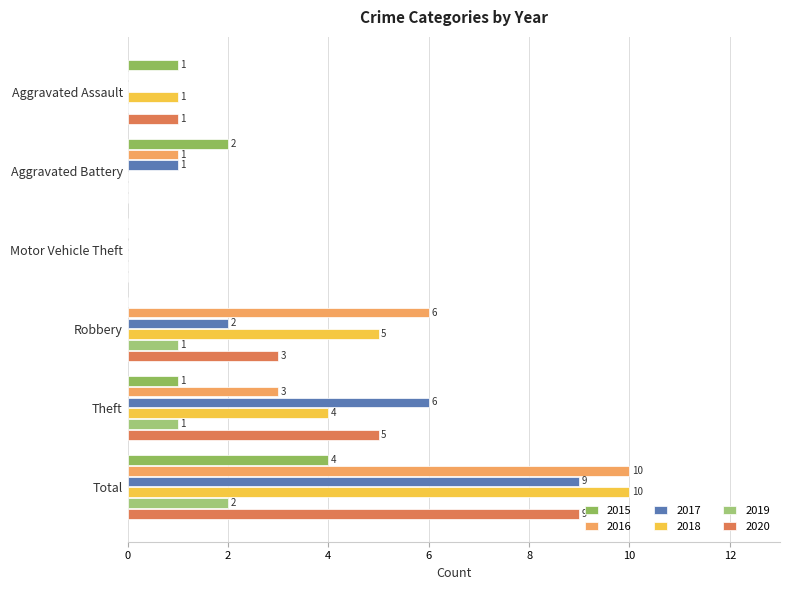

Reading left to right, extract all data points from this chart.

2015: Aggravated Assault=1	Aggravated Battery=2	Motor Vehicle Theft=0	Robbery=0	Theft=1	Total=4
2016: Aggravated Assault=0	Aggravated Battery=1	Motor Vehicle Theft=0	Robbery=6	Theft=3	Total=10
2017: Aggravated Assault=0	Aggravated Battery=1	Motor Vehicle Theft=0	Robbery=2	Theft=6	Total=9
2018: Aggravated Assault=1	Aggravated Battery=0	Motor Vehicle Theft=0	Robbery=5	Theft=4	Total=10
2019: Aggravated Assault=0	Aggravated Battery=0	Motor Vehicle Theft=0	Robbery=1	Theft=1	Total=2
2020: Aggravated Assault=1	Aggravated Battery=0	Motor Vehicle Theft=0	Robbery=3	Theft=5	Total=9